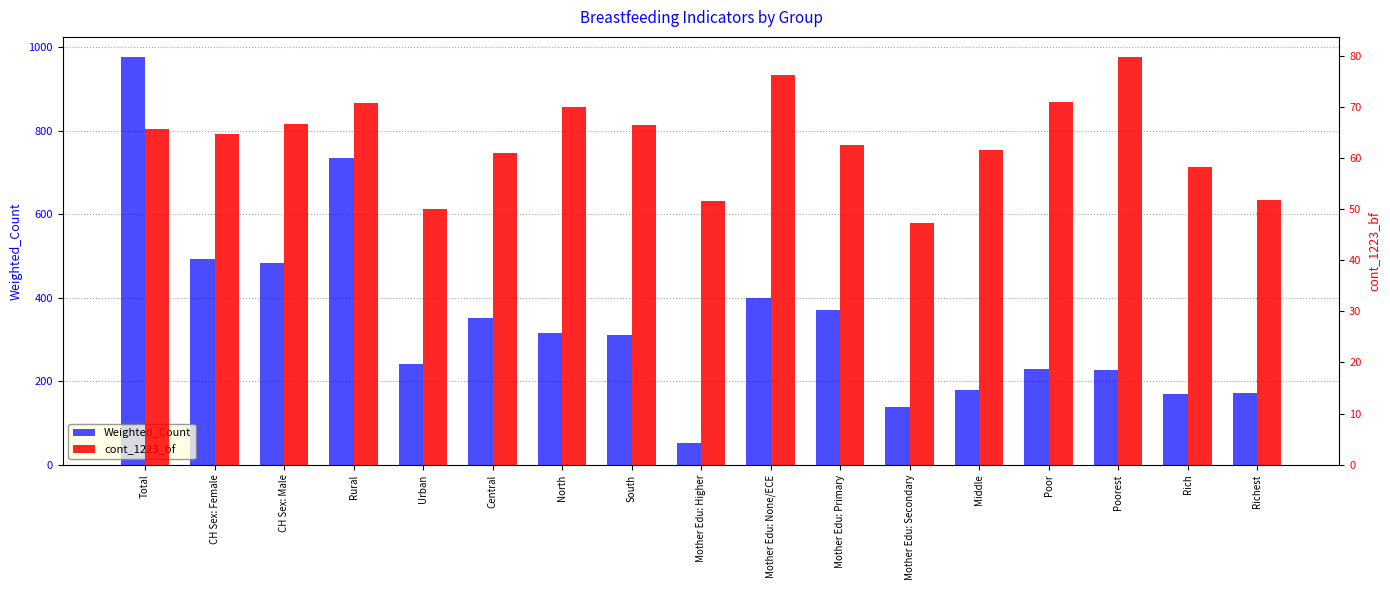

List the series in order of their overall mean, highest first.

Weighted_Count, cont_1223_bf